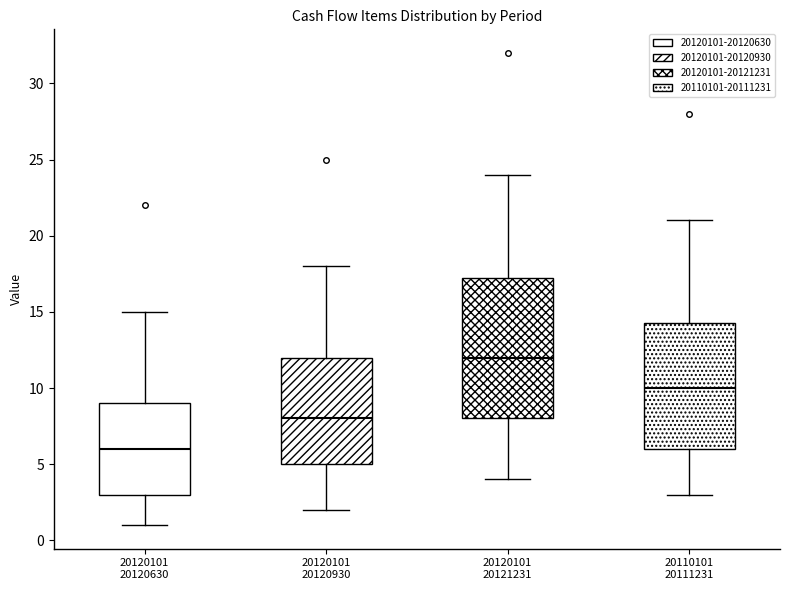

Which box's median line is the highest?

20120101 20121231